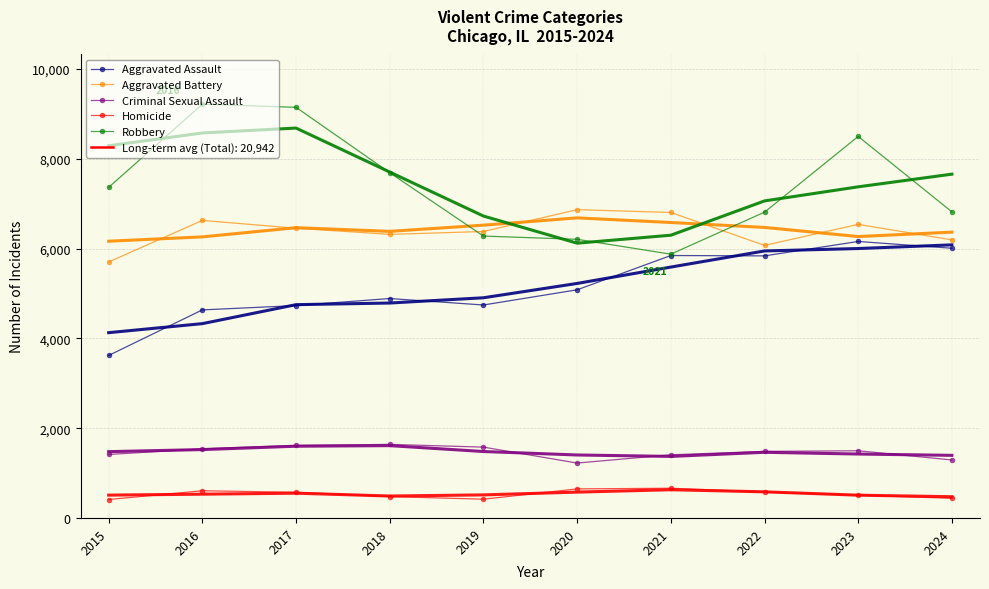

Reading left to right, extract all data points from this chart.

Aggravated Assault: 2015=3620	2016=4635	2017=4731	2018=4888	2019=4744	2020=5082	2021=5846	2022=5838	2023=6159	2024=6008
Aggravated Battery: 2015=5702	2016=6628	2017=6454	2018=6317	2019=6381	2020=6868	2021=6805	2022=6071	2023=6540	2024=6194
Criminal Sexual Assault: 2015=1414	2016=1540	2017=1615	2018=1639	2019=1578	2020=1223	2021=1407	2022=1483	2023=1497	2024=1292
Homicide: 2015=411	2016=606	2017=572	2018=476	2019=418	2020=647	2021=662	2022=576	2023=508	2024=438
Robbery: 2015=7364	2016=9218	2017=9147	2018=7690	2019=6279	2020=6207	2021=5876	2022=6812	2023=8499	2024=6818